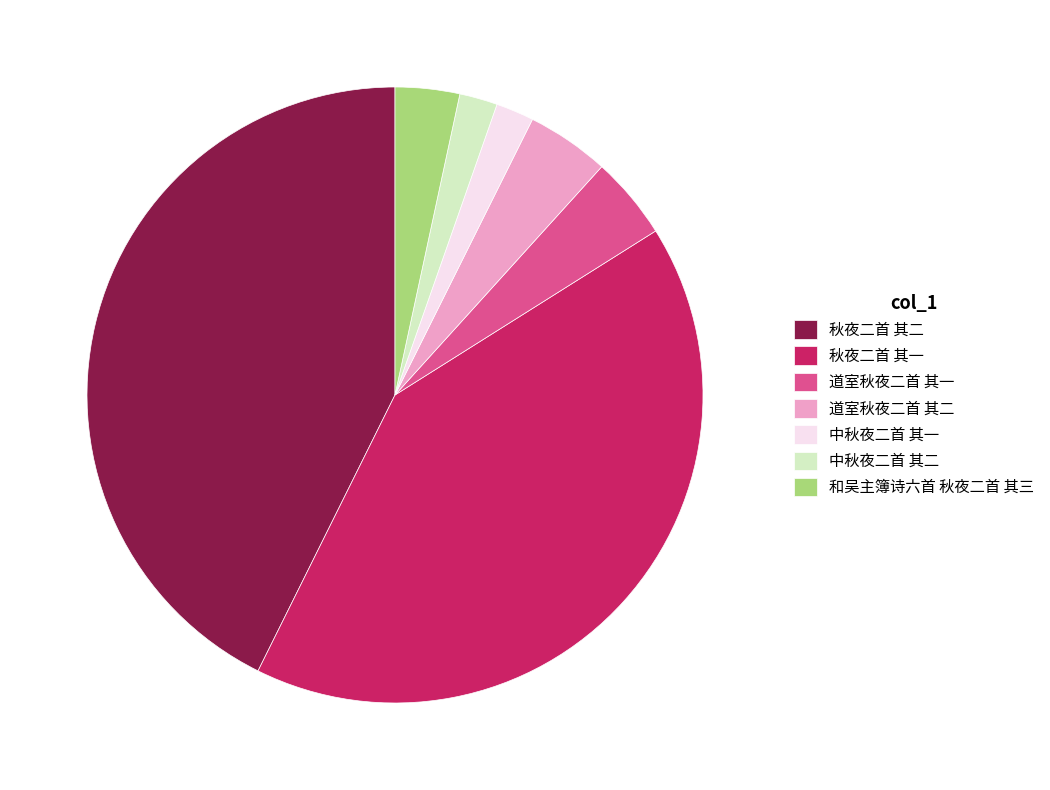

Combined, do 中秋夜二首 其一 and 秋夜二首 其二 account for over 50%?

No